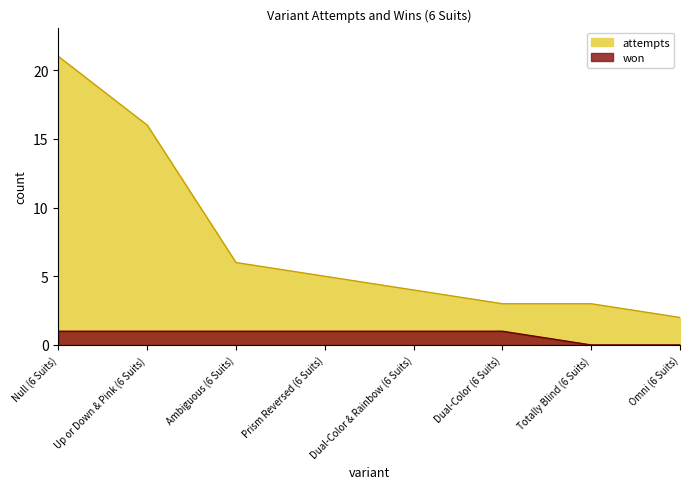

What are all the series names shown in the legend?

attempts, won